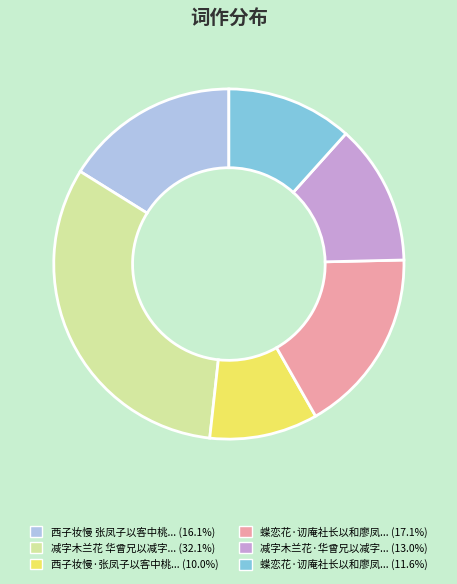

Is there a majority slice in this chart?

No